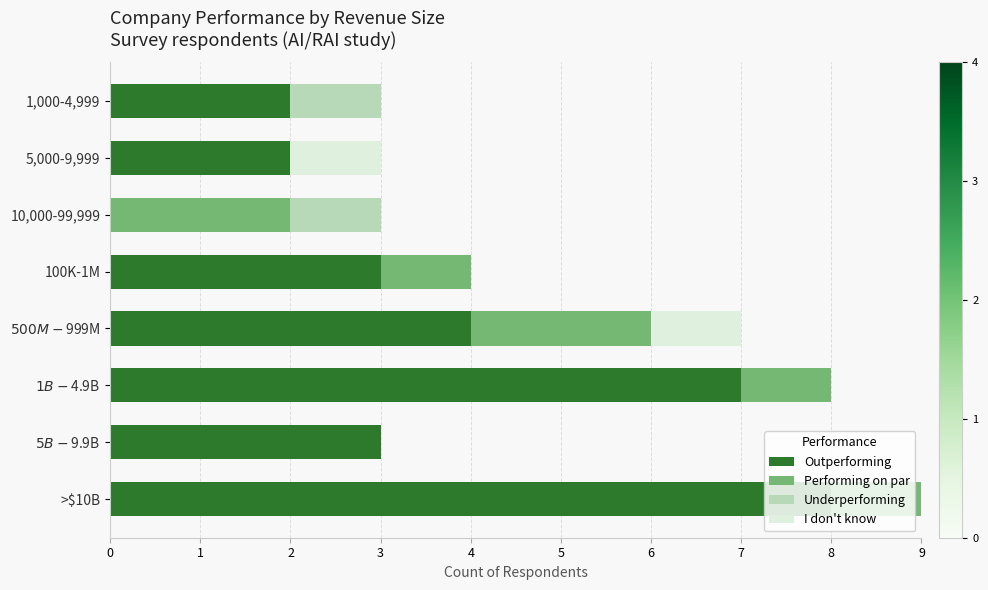

The value of Outperforming at >$10B is 4. True or false?

False